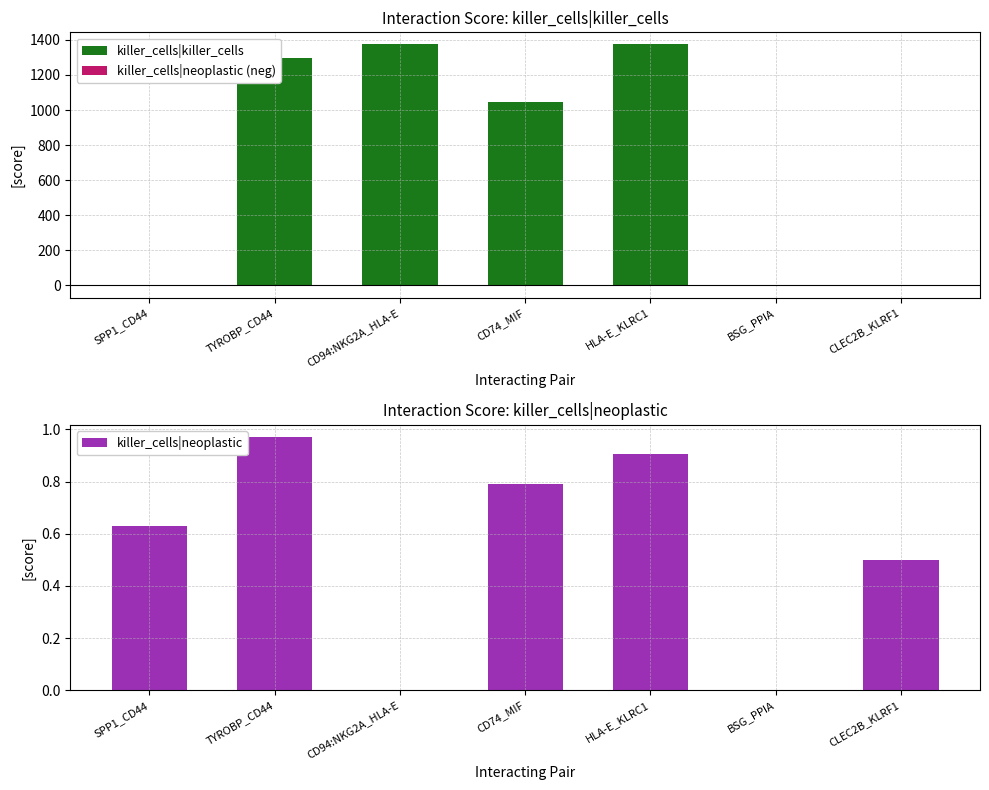

At TYROBP_CD44, list the series in order from largest to smallest.

killer_cells|killer_cells, killer_cells|neoplastic, killer_cells|neoplastic (neg)